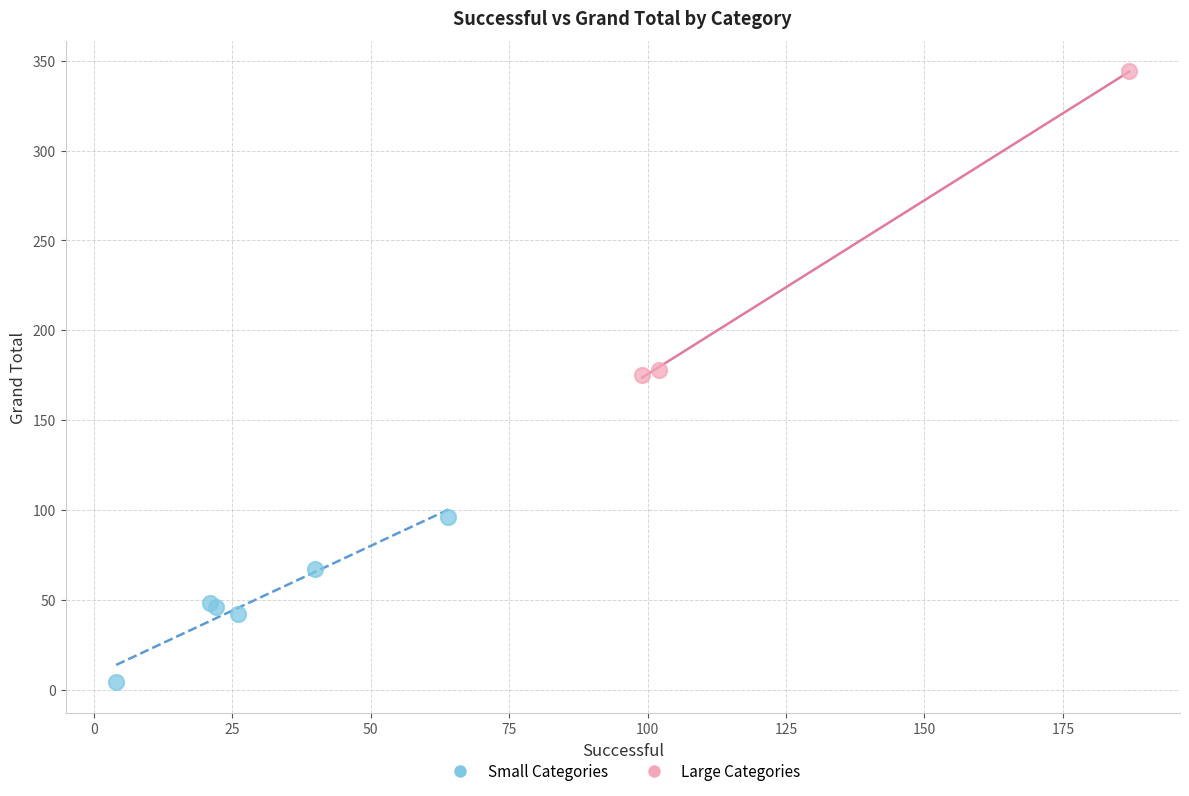

Which series has the largest Y range (max minus min)?

Large Categories